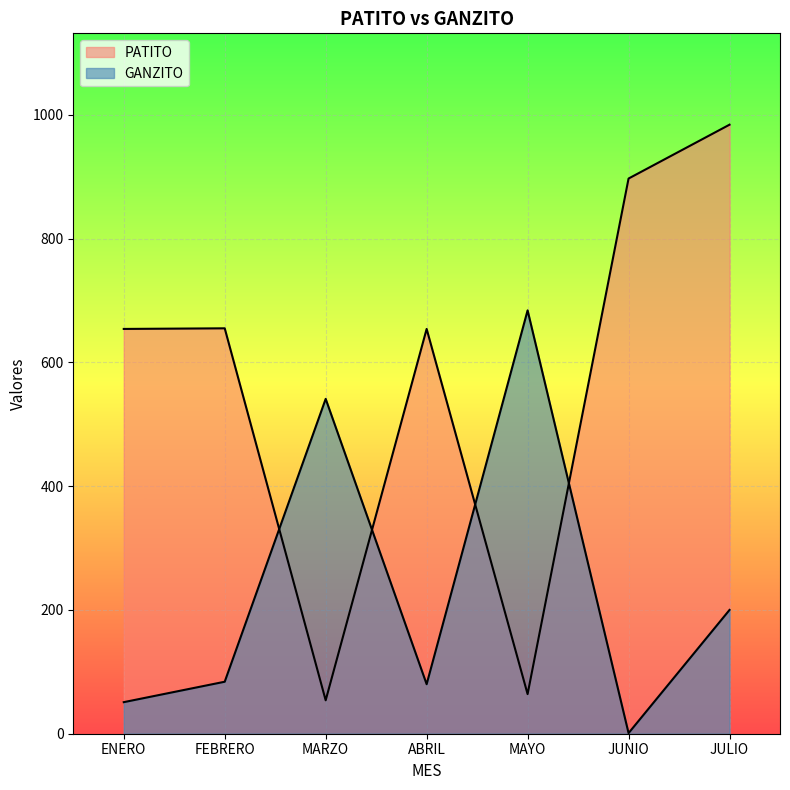

What is the sum of the GANZITO values at JUNIO and JULIO?

201